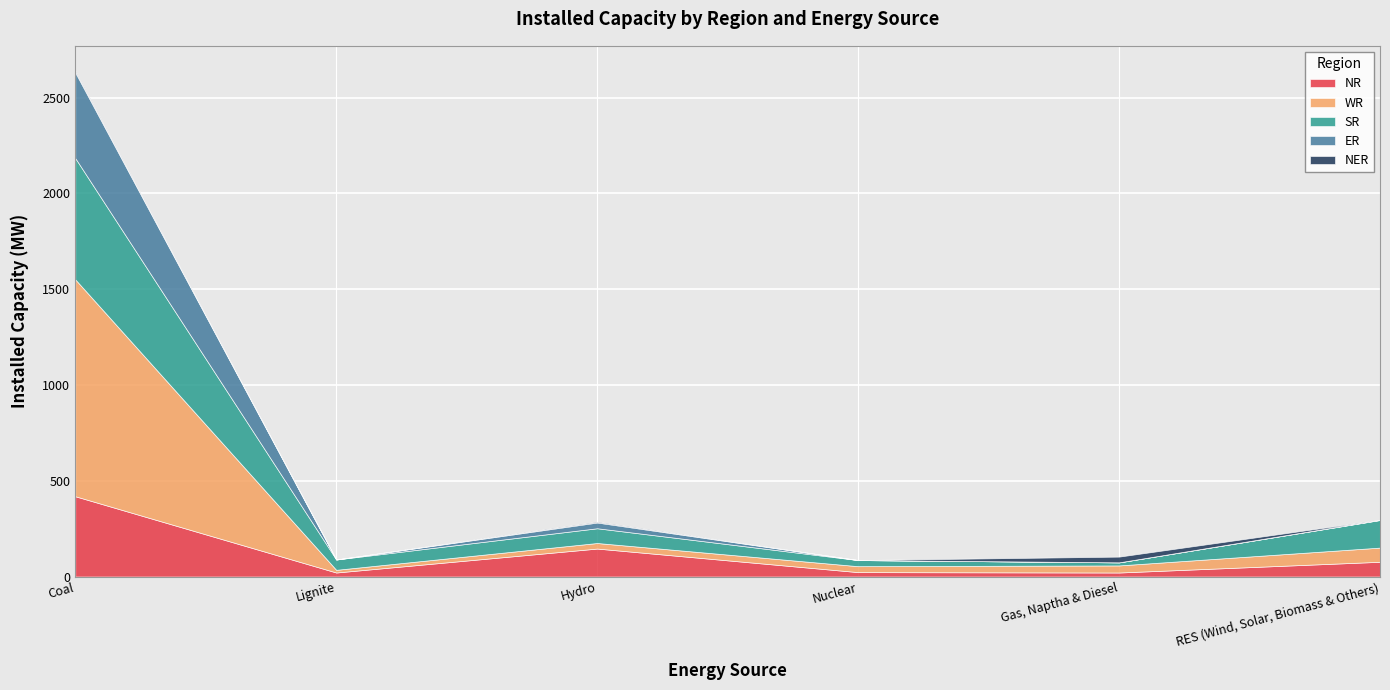

Which has a higher value, Lignite or Coal?

Coal